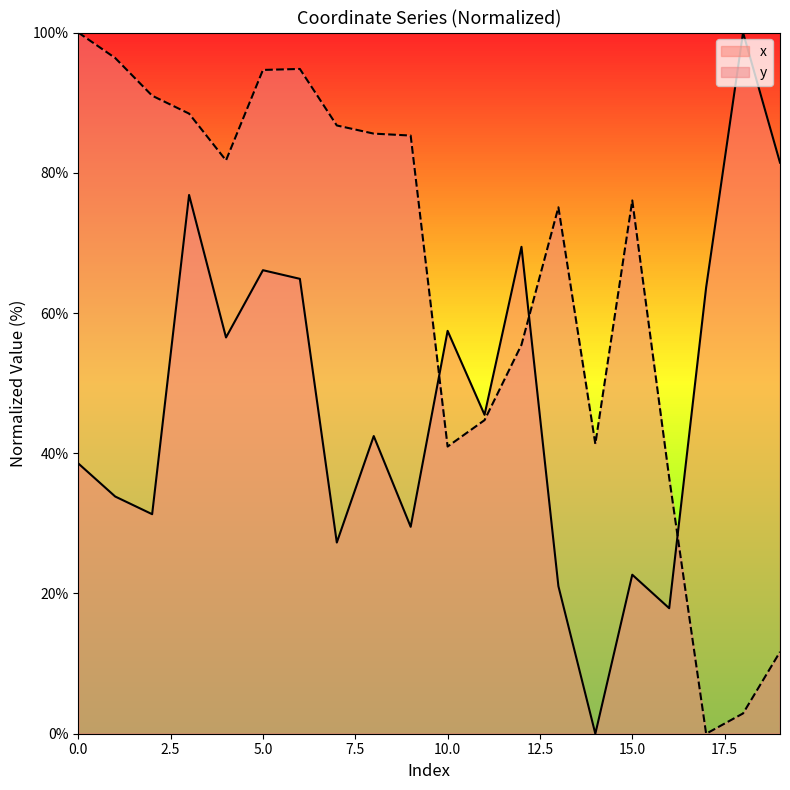

Reading right to left, what are all the values shown in this chart?

x: 81.4	100.0	63.6	17.9	22.7	0.0	21.0	69.4	45.5	57.5	29.5	42.5	27.3	64.9	66.1	56.5	76.8	31.3	33.8	38.5
y: 11.7	2.9	0.0	36.5	76.1	41.3	75.1	55.5	44.7	41.0	85.3	85.6	86.7	94.8	94.7	81.8	88.4	91.0	96.4	100.0